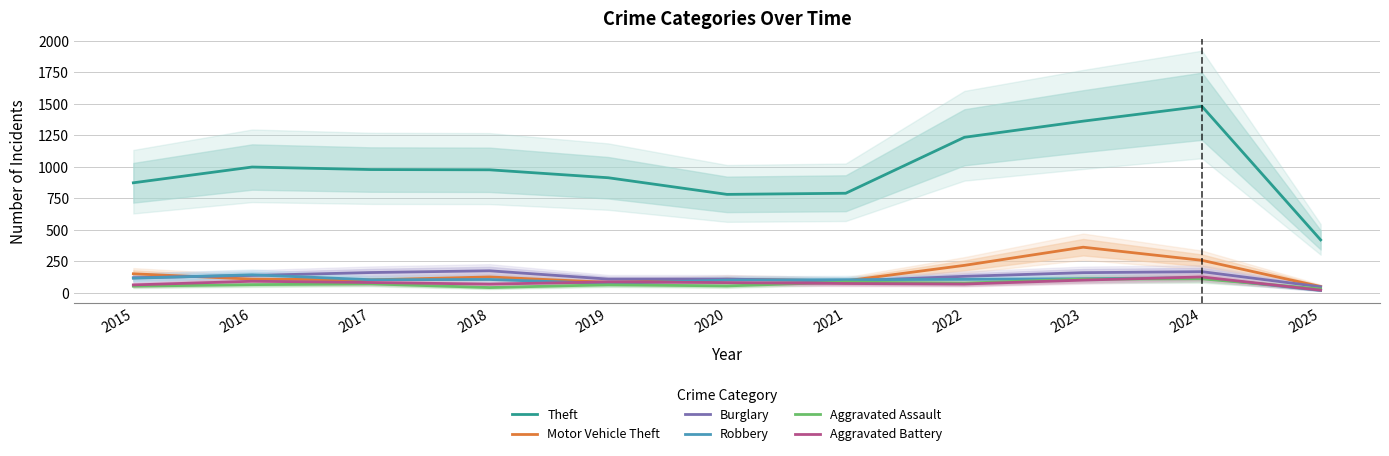

Does the chart display data point markers on the line(s)?

No